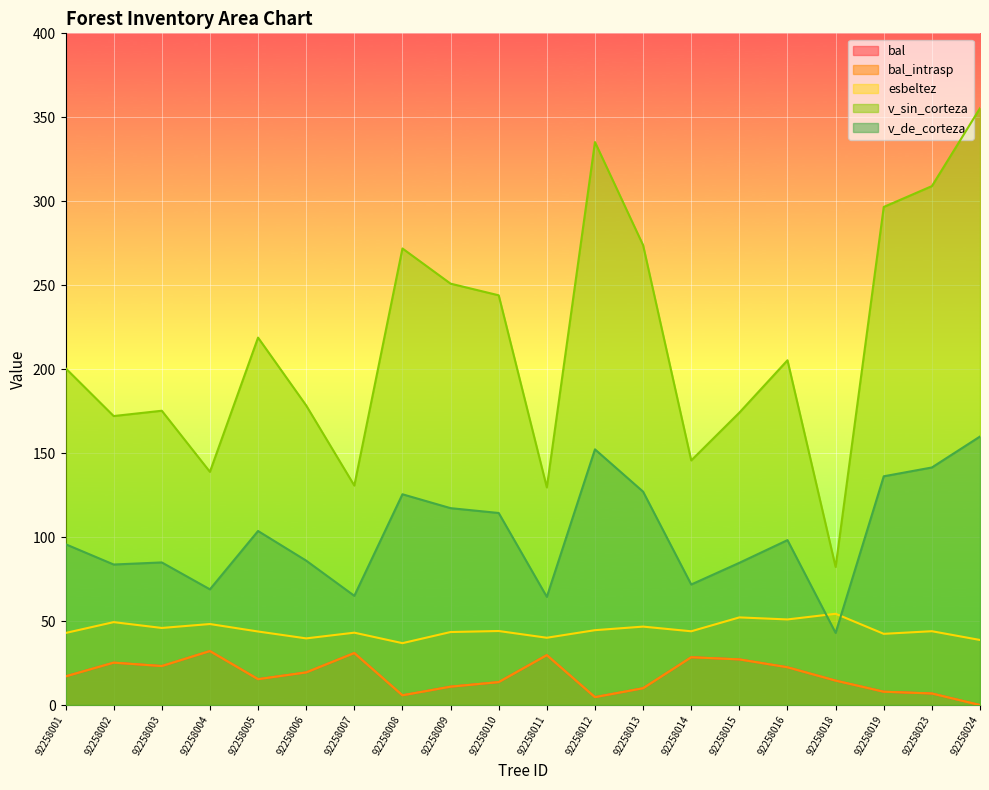

True or false: bal and bal_intrasp cross at least once.

False